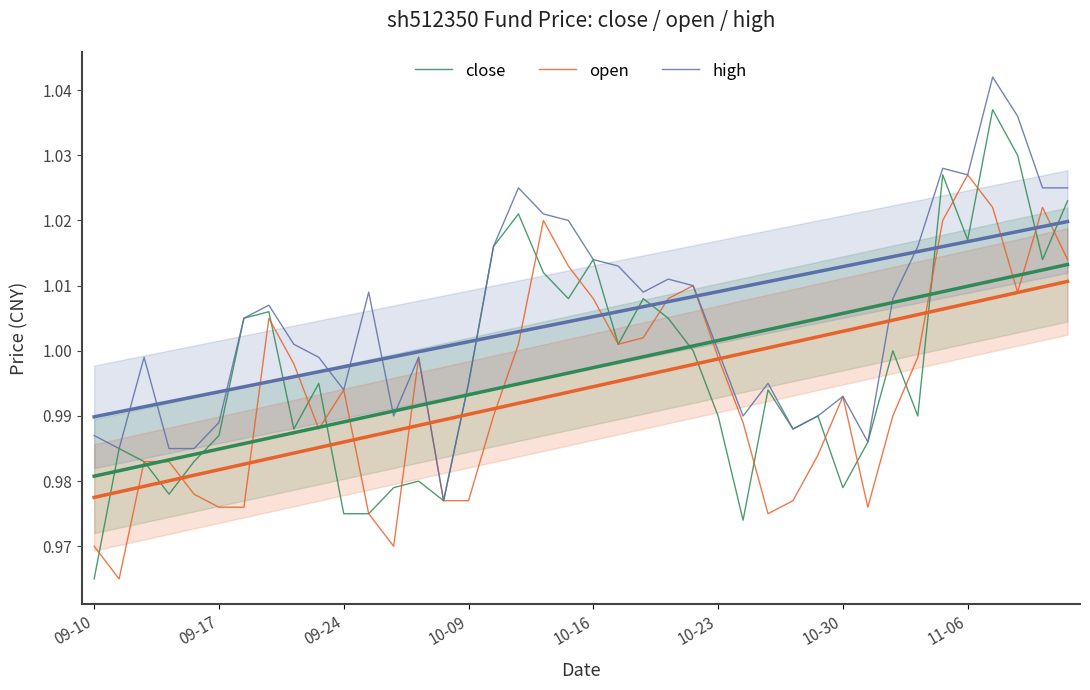

The close series shows 1.0 at 38. True or false?

True